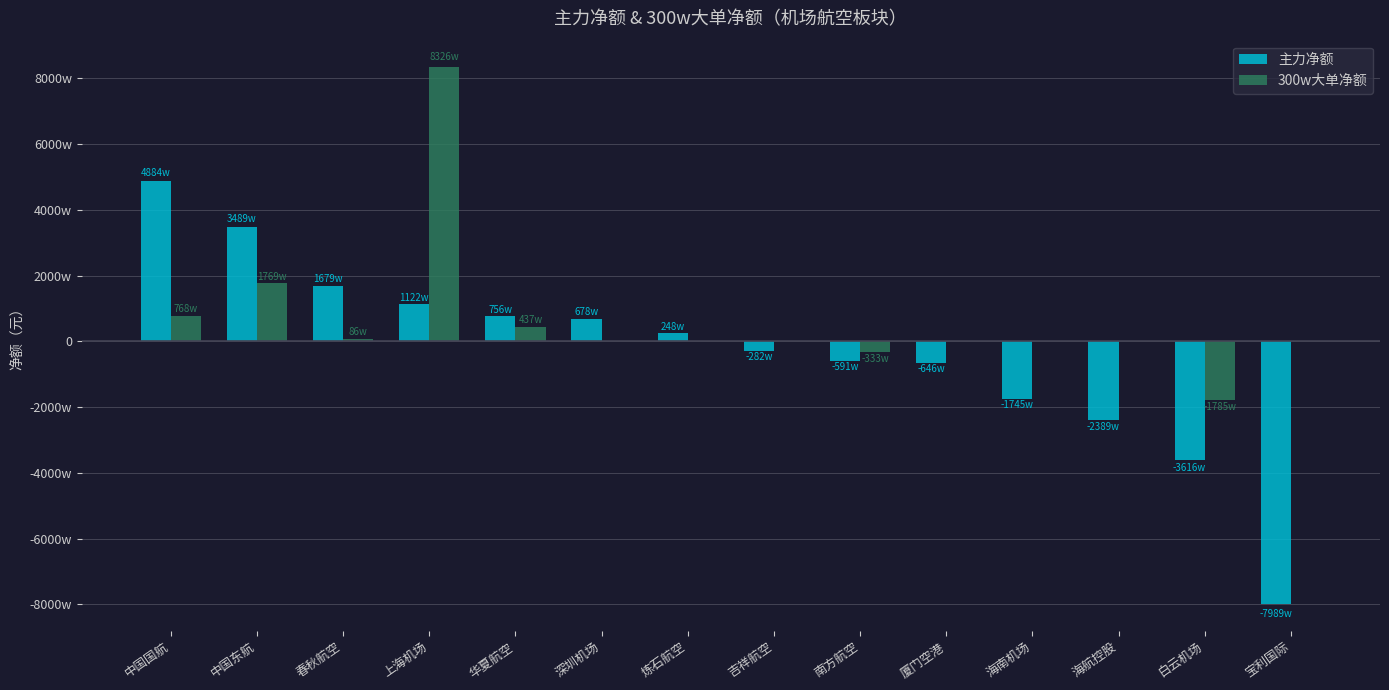

What is the difference between the 主力净额 values at 中国国航 and 中国东航?

13941731